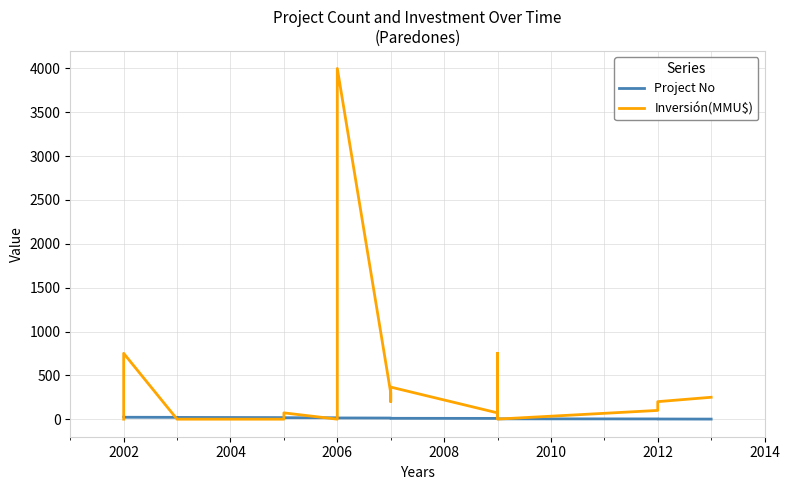

What position from the right is 2010?

18